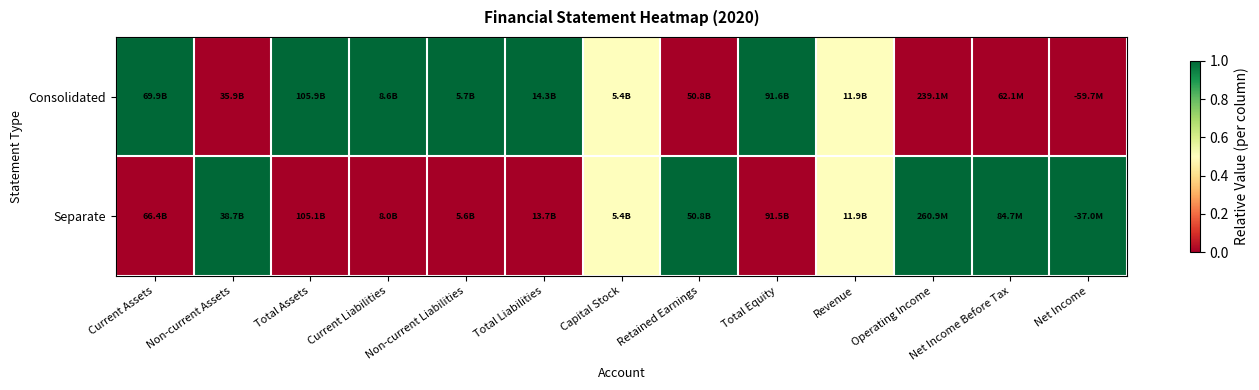

Reading left to right, transcribe all the data shown in this chart.

Consolidated: Current Assets=1.0	Non-current Assets=0.0	Total Assets=1.0	Current Liabilities=1.0	Non-current Liabilities=1.0	Total Liabilities=1.0	Capital Stock=0.5	Retained Earnings=0.0	Total Equity=1.0	Revenue=0.5	Operating Income=0.0	Net Income Before Tax=0.0	Net Income=0.0
Separate: Current Assets=0.0	Non-current Assets=1.0	Total Assets=0.0	Current Liabilities=0.0	Non-current Liabilities=0.0	Total Liabilities=0.0	Capital Stock=0.5	Retained Earnings=1.0	Total Equity=0.0	Revenue=0.5	Operating Income=1.0	Net Income Before Tax=1.0	Net Income=1.0